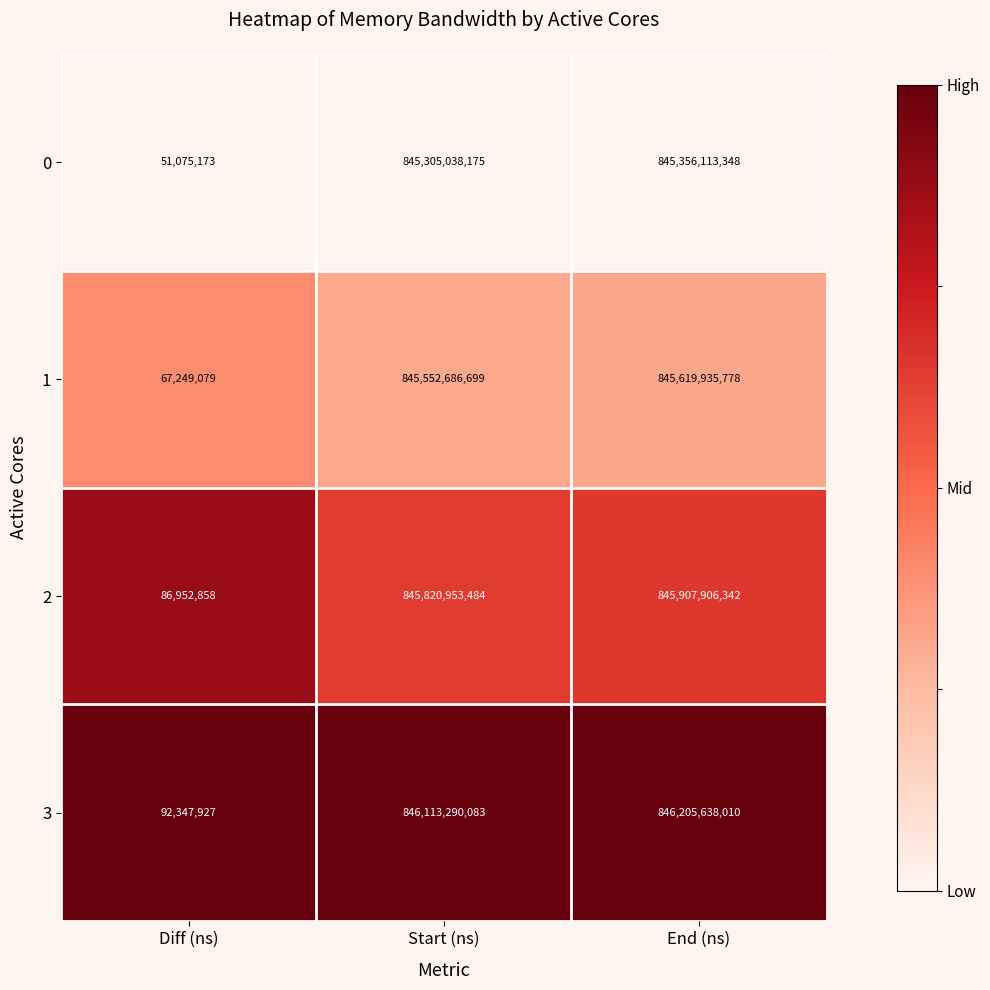

Is it true that 0 equals 1322705870011 at End (ns)?

False